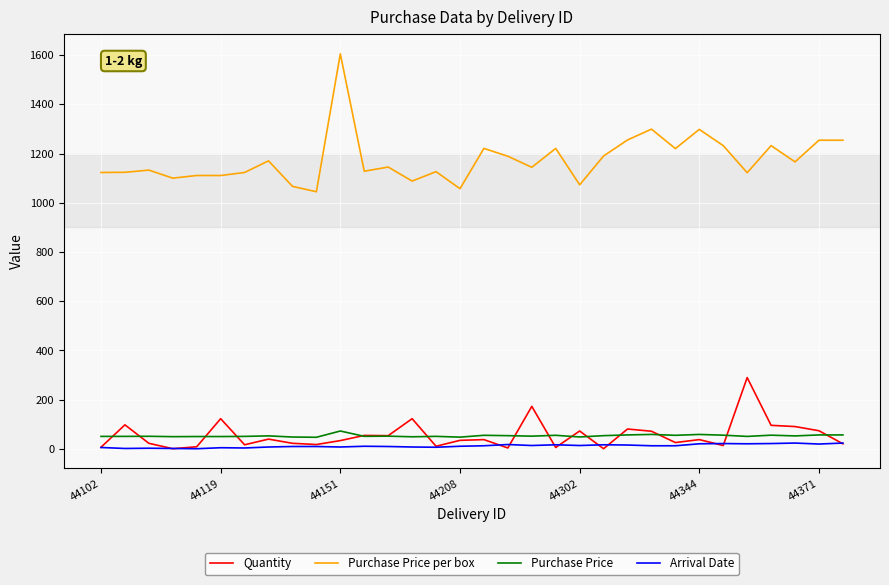

Count the number of categories in the chart.

32